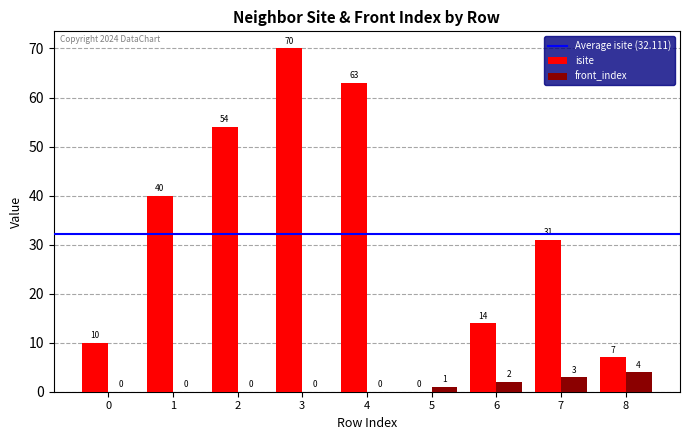

Reading right to left, extract all data points from this chart.

isite: 7	31	14	0	63	70	54	40	10
front_index: 4	3	2	1	0	0	0	0	0